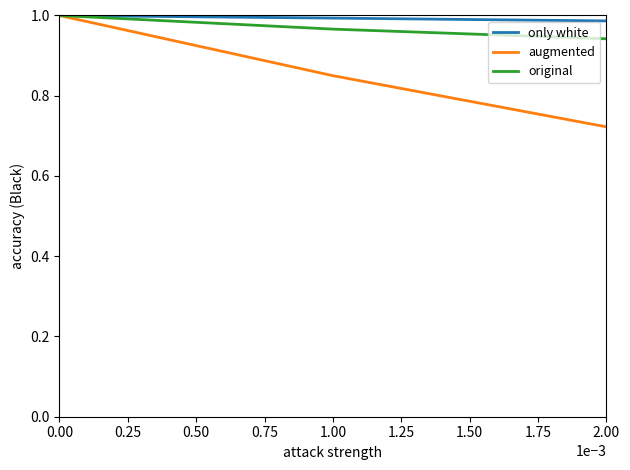

Which series has the largest total across all categories?

original